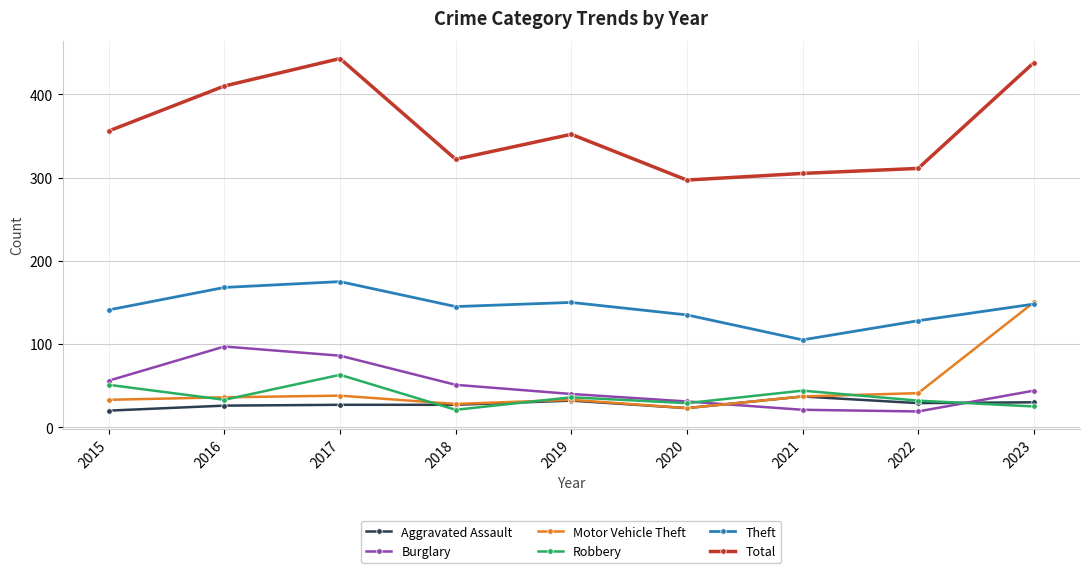

What is the difference between the second highest and minimum values in the Motor Vehicle Theft series?

18